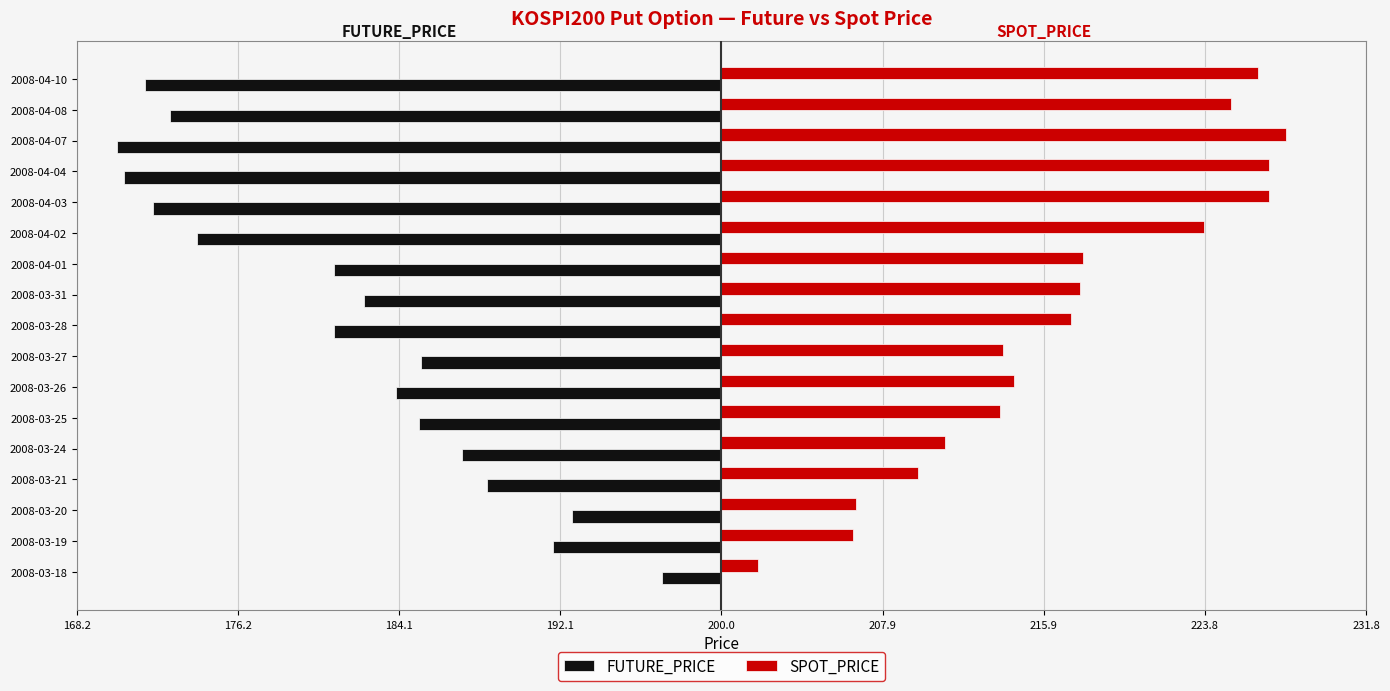

Which category has the lowest value in the SPOT_PRICE series?

2008-03-18